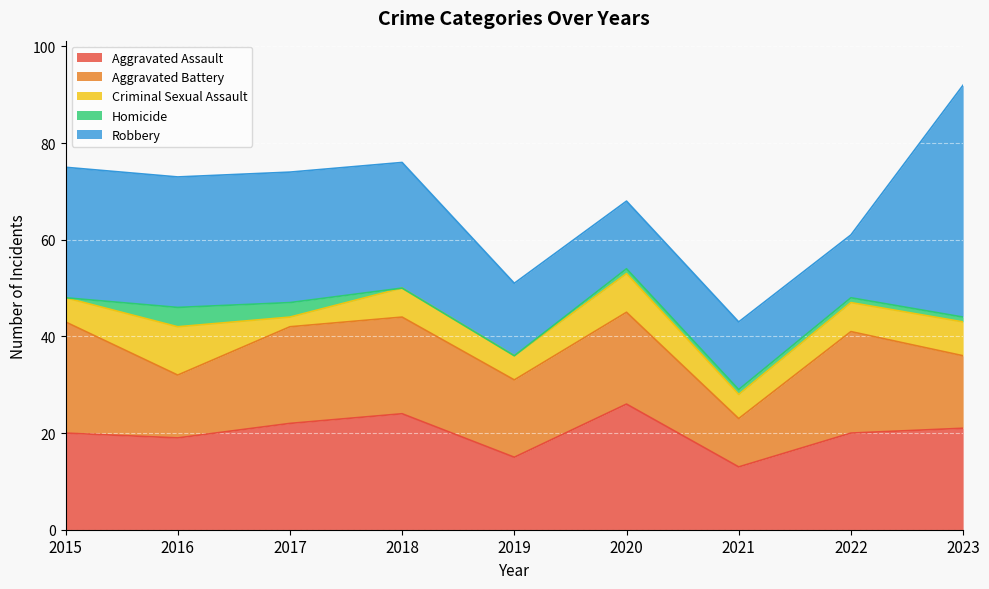

At 2020, list the series in order from largest to smallest.

Aggravated Assault, Aggravated Battery, Robbery, Criminal Sexual Assault, Homicide